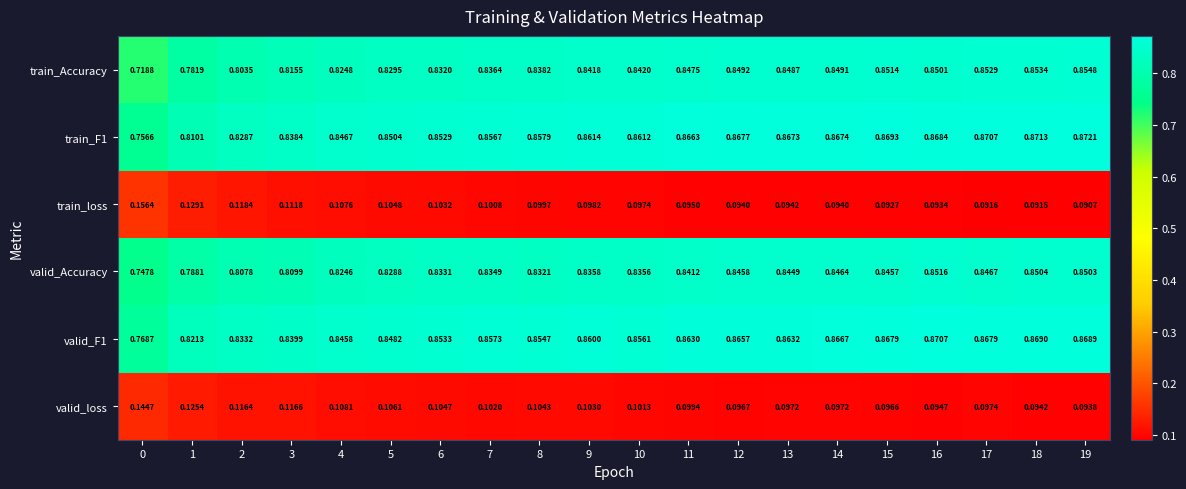

At 13, list the series in order from largest to smallest.

train_F1, valid_F1, train_Accuracy, valid_Accuracy, valid_loss, train_loss